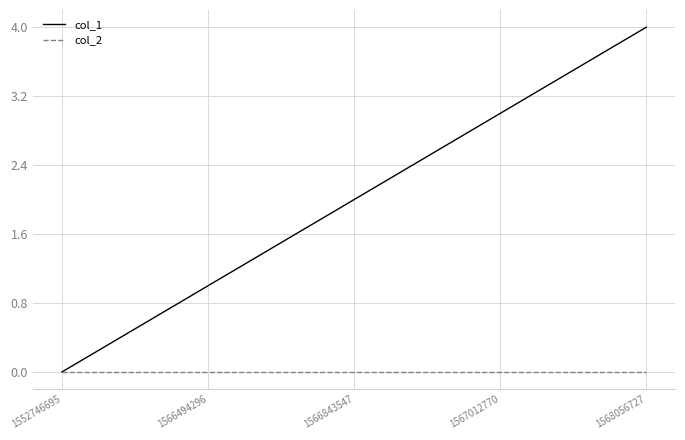

Is the value of col_2 at 1552746695 greater than the value of col_1 at 1566843547?

No